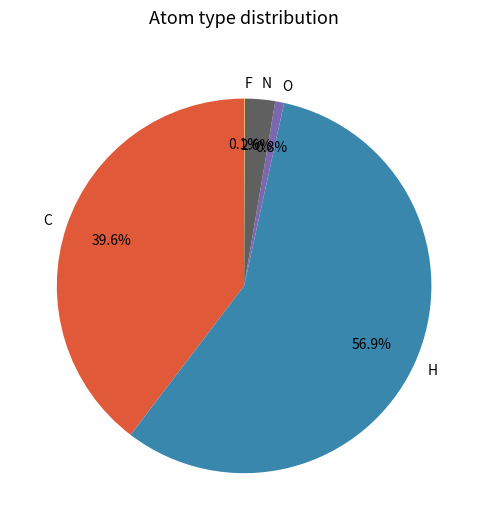

Does any single category account for the majority?

Yes